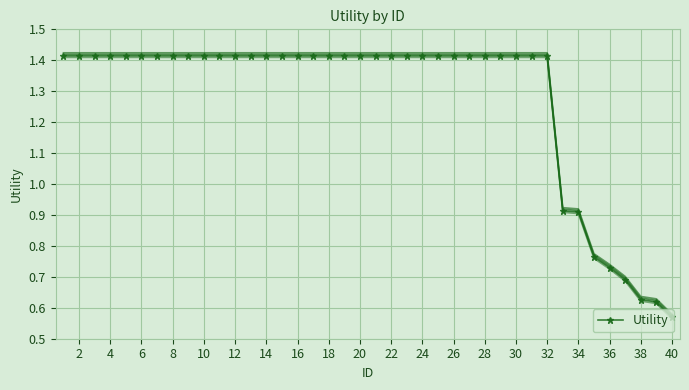

Reading left to right, list all the values displayed in this chart.

1.4	1.4	1.4	1.4	1.4	1.4	1.4	1.4	1.4	1.4	1.4	1.4	1.4	1.4	1.4	1.4	1.4	1.4	1.4	1.4	1.4	1.4	1.4	1.4	1.4	1.4	1.4	1.4	1.4	1.4	1.4	1.4	0.9	0.9	0.8	0.7	0.7	0.6	0.6	0.6